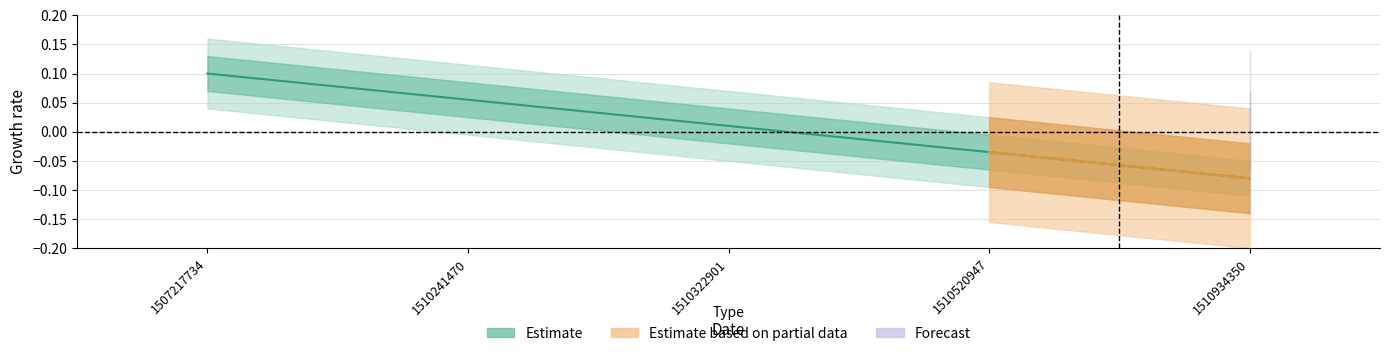

Rank the categories by value from lowest to highest.

1510934350, 1510520947, 1510322901, 1510241470, 1507217734